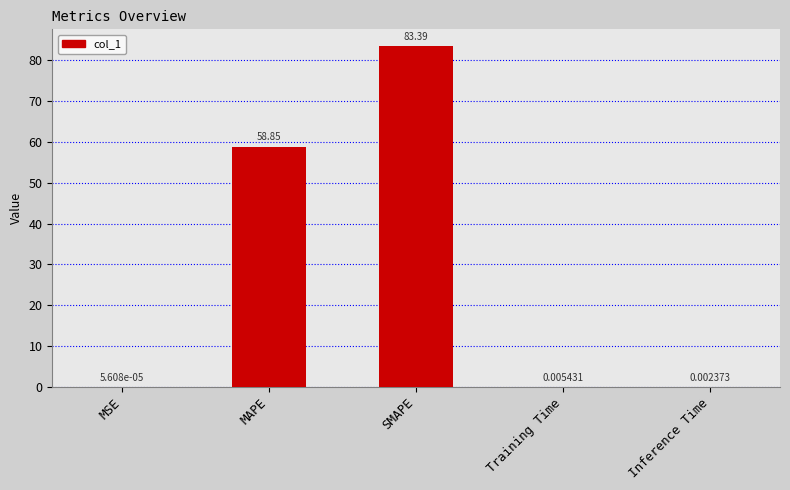

What is the change in value from MAPE to SMAPE?

+24.5